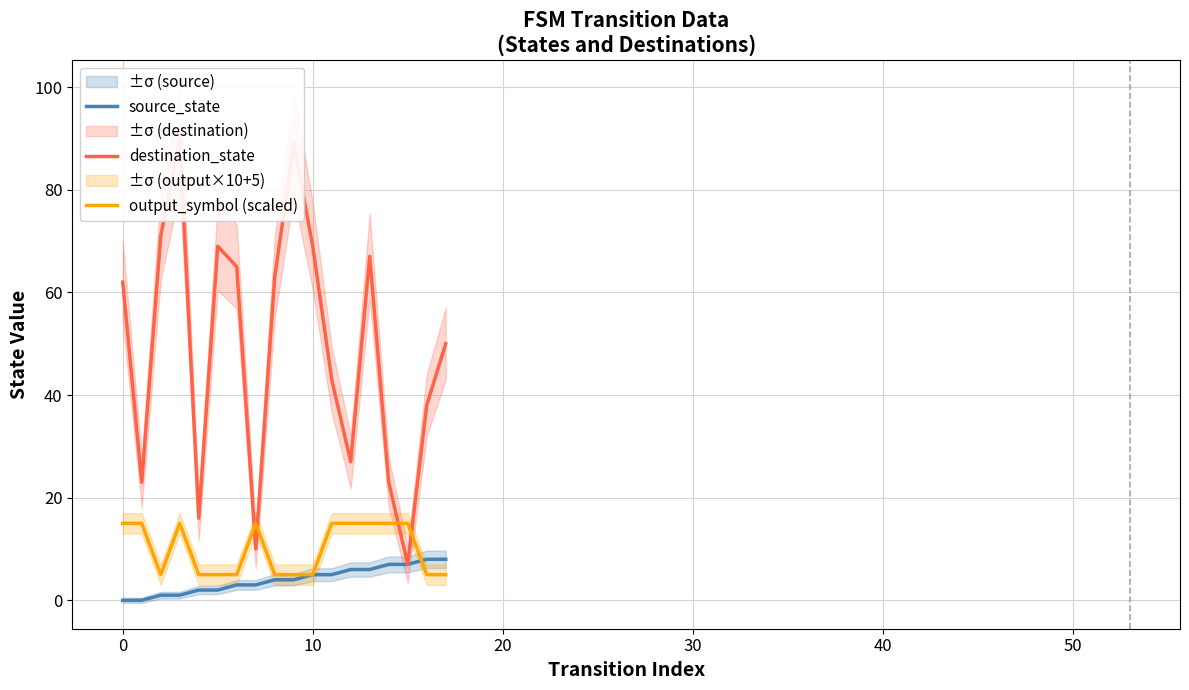

What is the lowest value of the output_symbol (scaled) series?

5